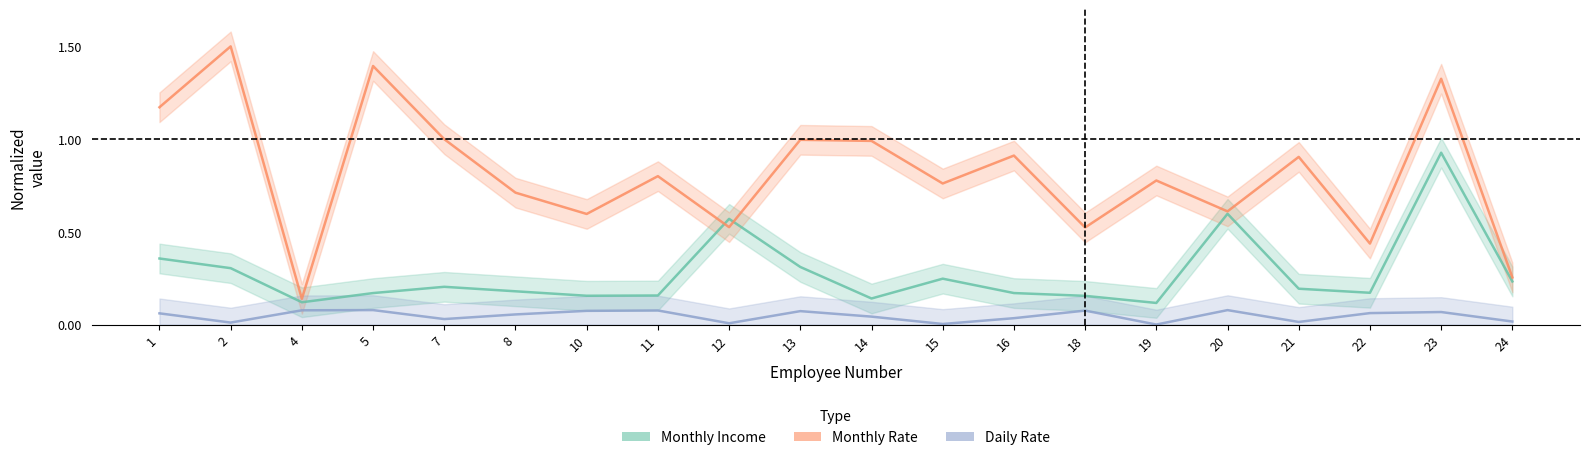

Rank the categories by Daily Rate value from lowest to highest.

19, 15, 12, 2, 21, 24, 7, 16, 14, 8, 1, 22, 23, 13, 10, 18, 11, 4, 20, 5